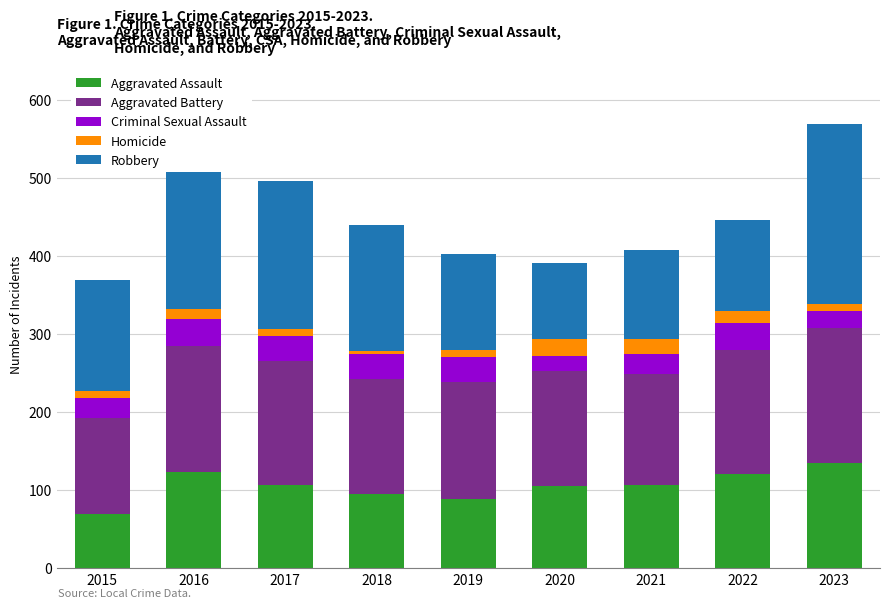

What are all the series names shown in the legend?

Aggravated Assault, Aggravated Battery, Criminal Sexual Assault, Homicide, Robbery